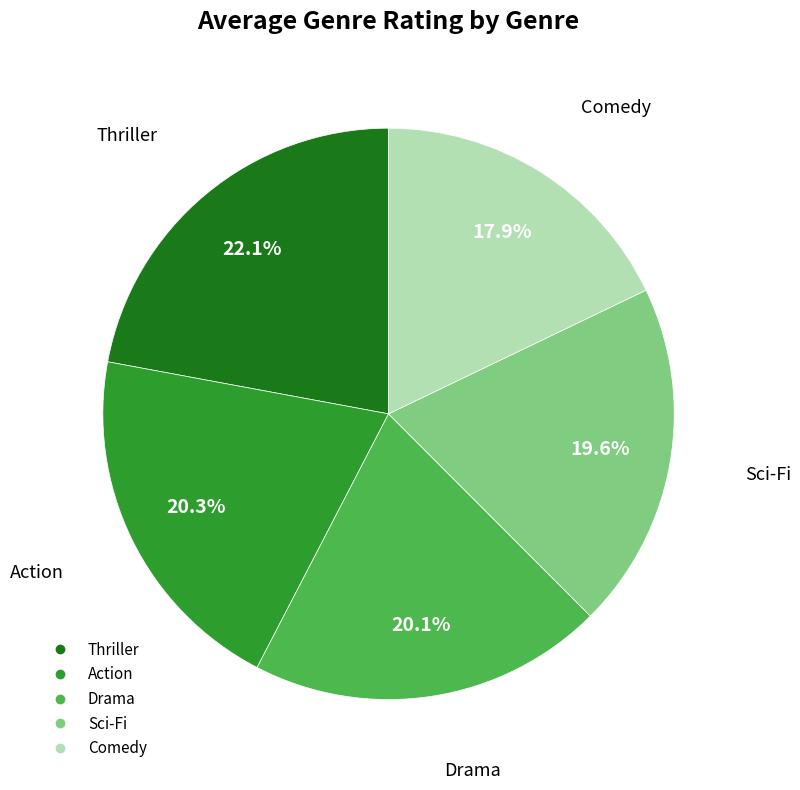

What percentage is NOT represented by Sci-Fi?

80.4%